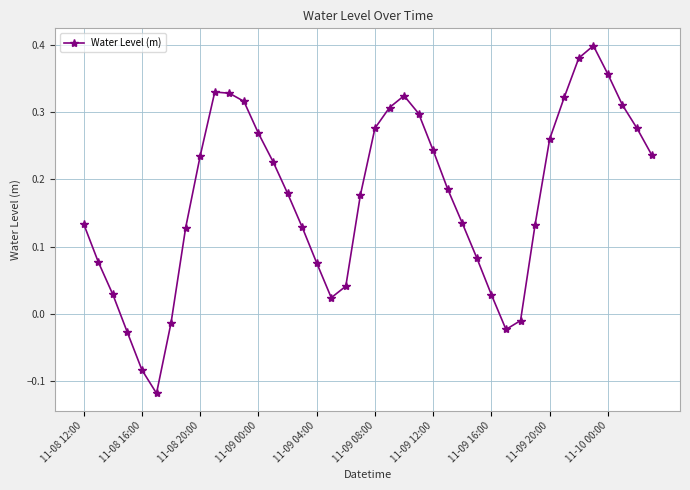

Does the chart have visible grid lines?

Yes